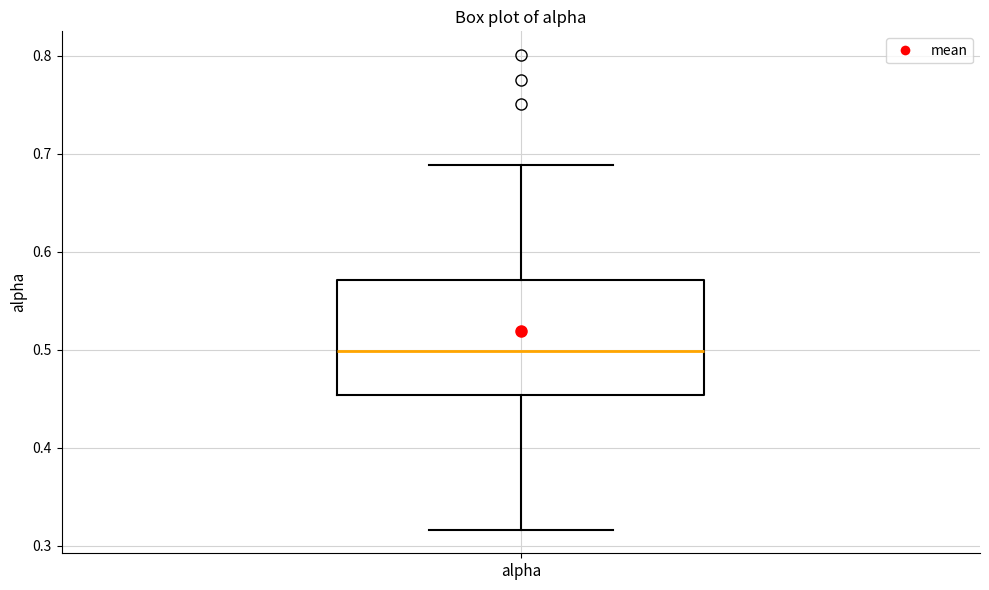

Where is the lower edge of the box for alpha on the y-axis? The values are not printed on the chart, so give them approximately, as read against the axis.

0.45